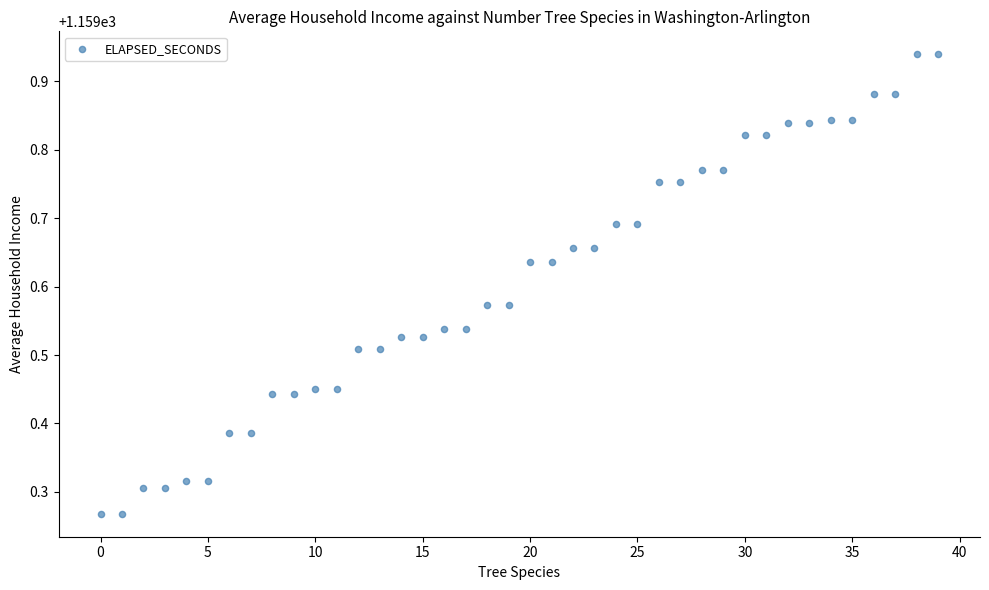

What is the range of Y values (max minus min)?

0.7